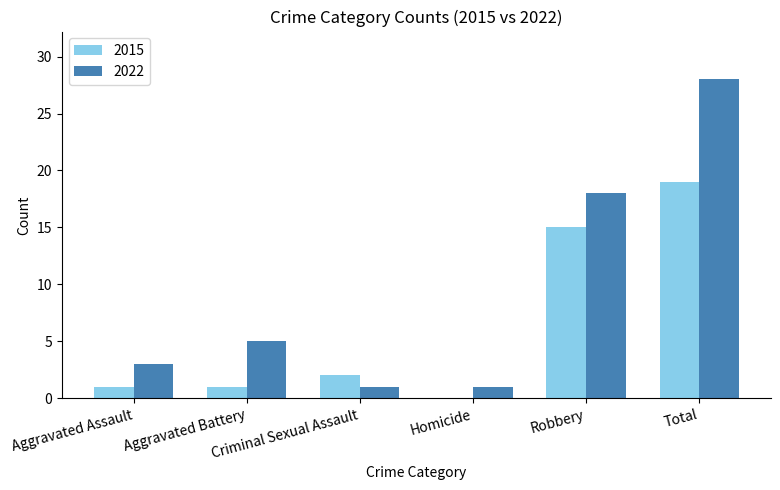

How many values in 2015 are above zero?

5